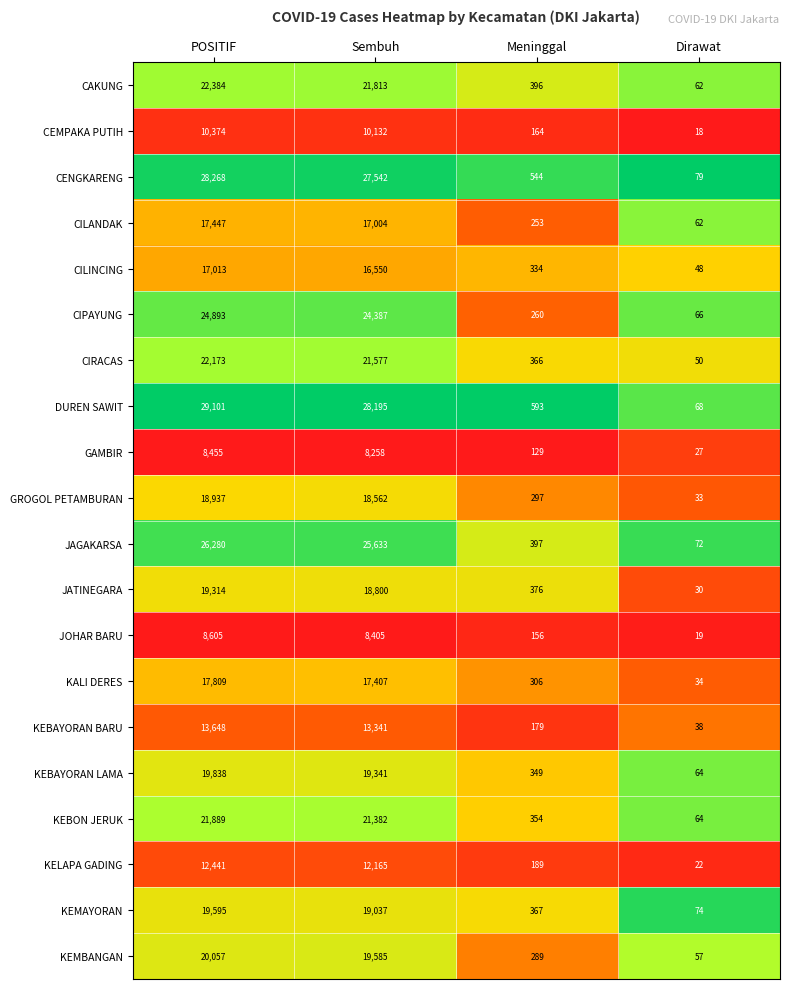

What is the difference between the highest and lowest values at Meninggal?

464